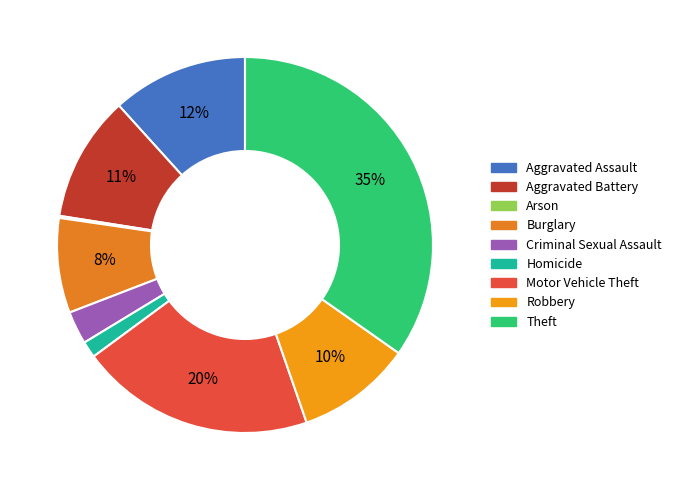

Rank the categories by value from lowest to highest.

Arson, Homicide, Criminal Sexual Assault, Burglary, Robbery, Aggravated Battery, Aggravated Assault, Motor Vehicle Theft, Theft